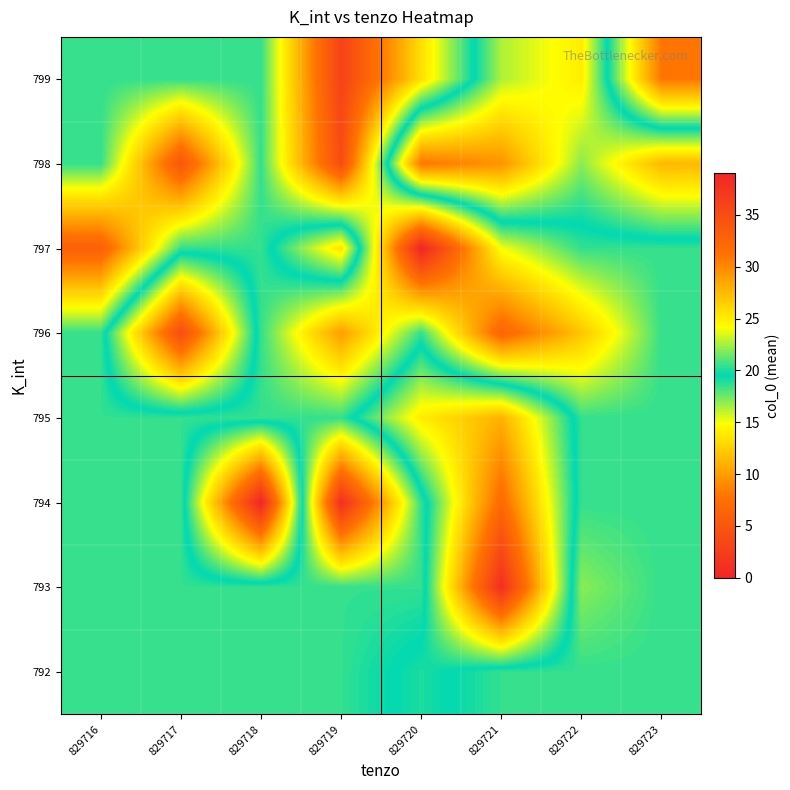

At which category is the sum across all series the highest?

829721